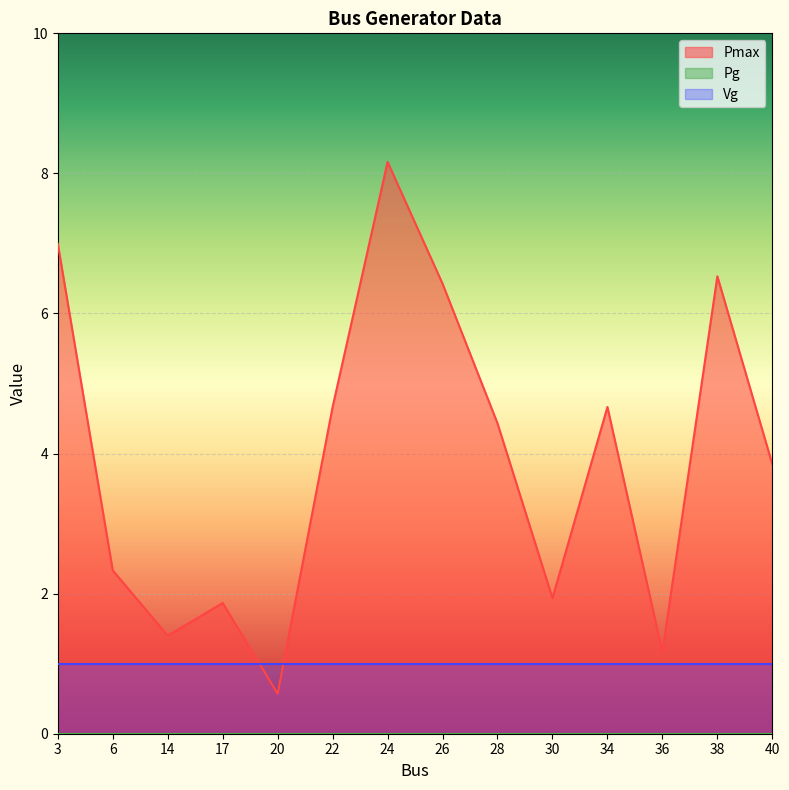

What is the maximum value shown in the chart?

8.2